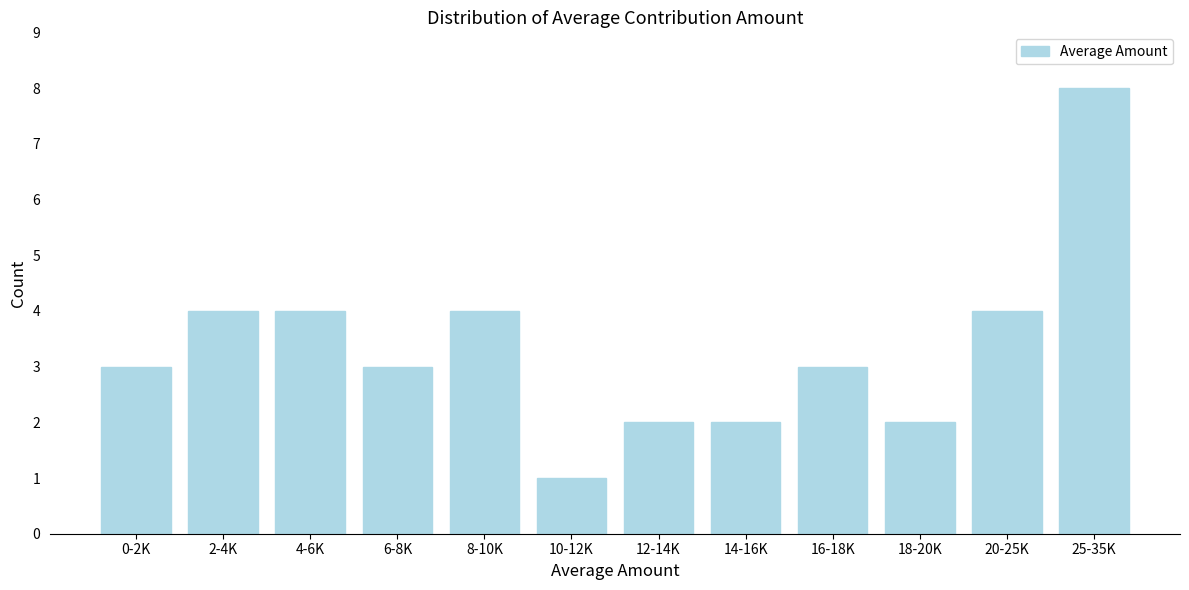

Reading left to right, transcribe all the data shown in this chart.

3	4	4	3	4	1	2	2	3	2	4	8